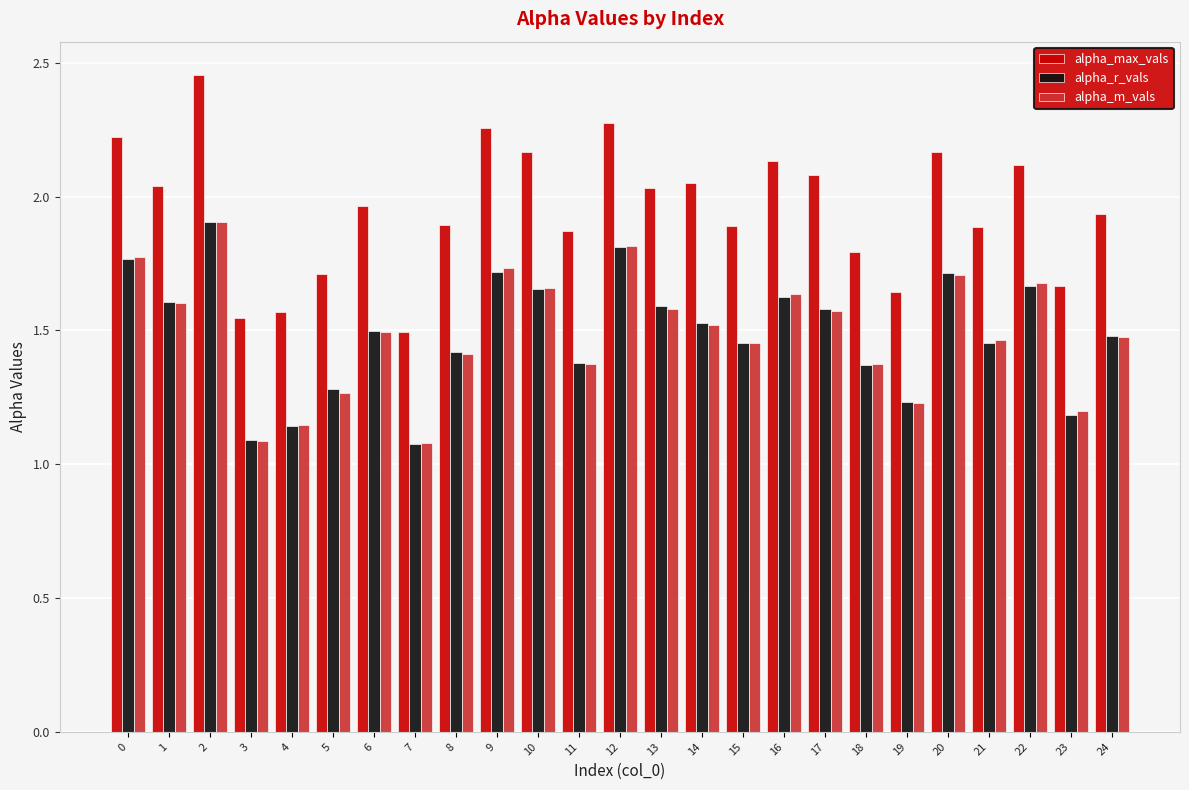

How many bars are there in each group?

3